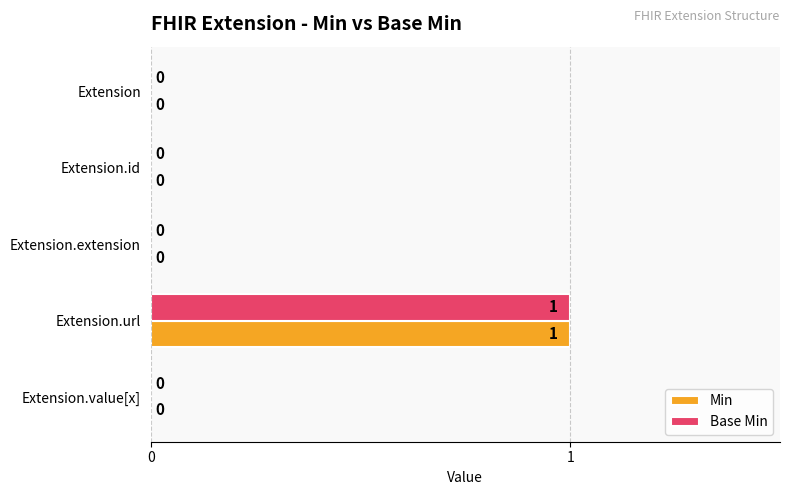

True or false: Min has a value of 0 at Extension.id.

True